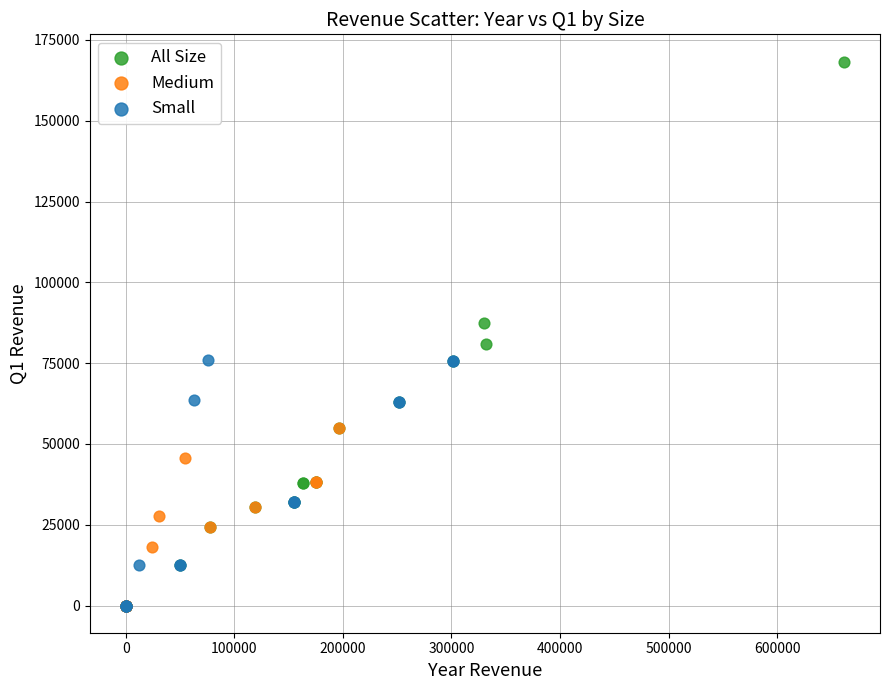

Which series has the widest spread of Y values?

All Size